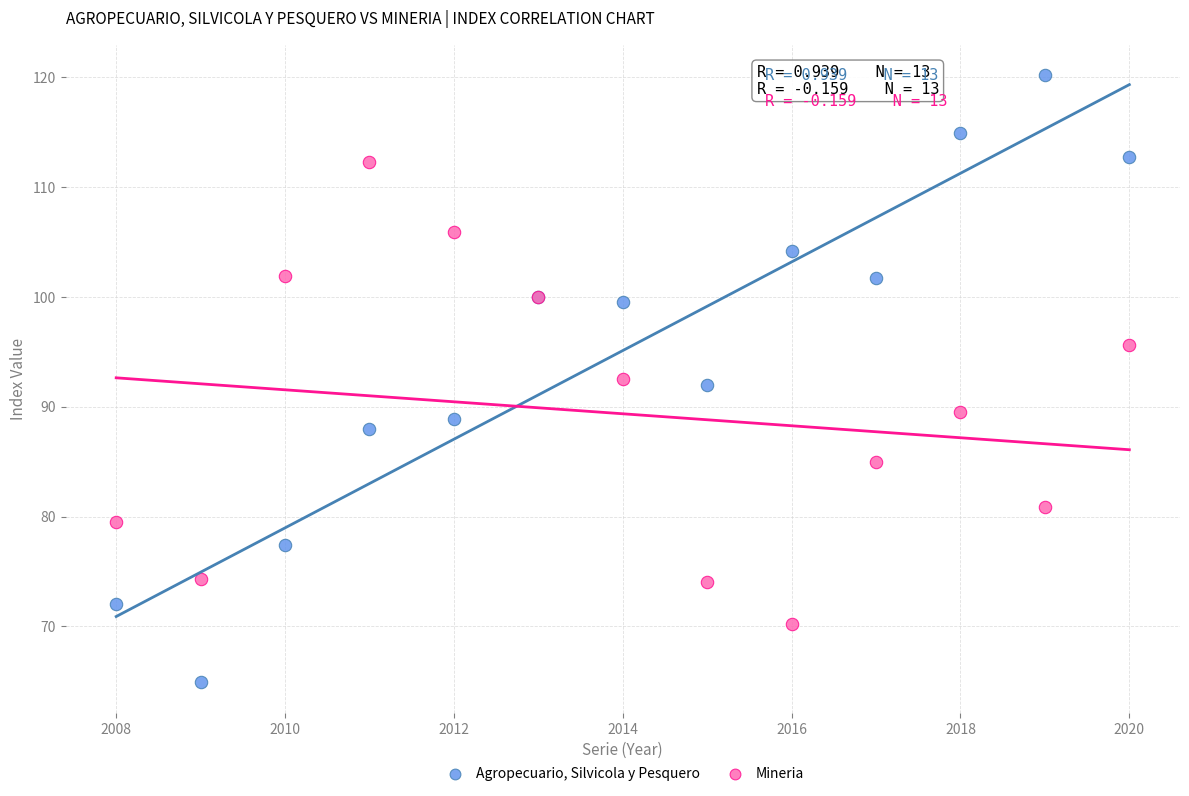

What are all the series names shown in the legend?

Agropecuario, Silvicola y Pesquero, Mineria